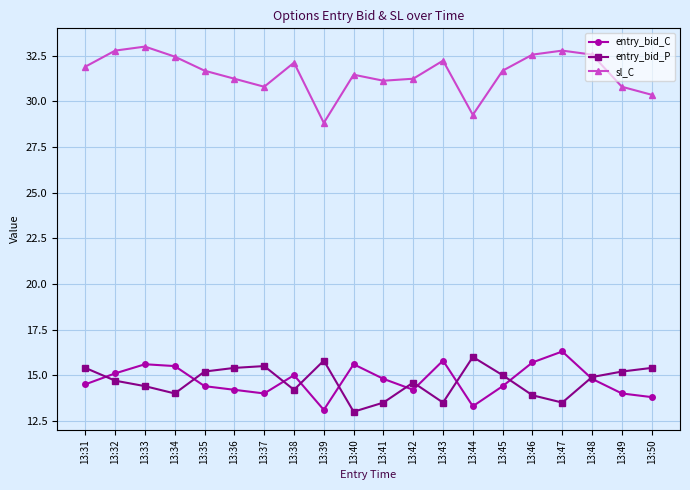

What is the total value across all series at 13:47?

62.6